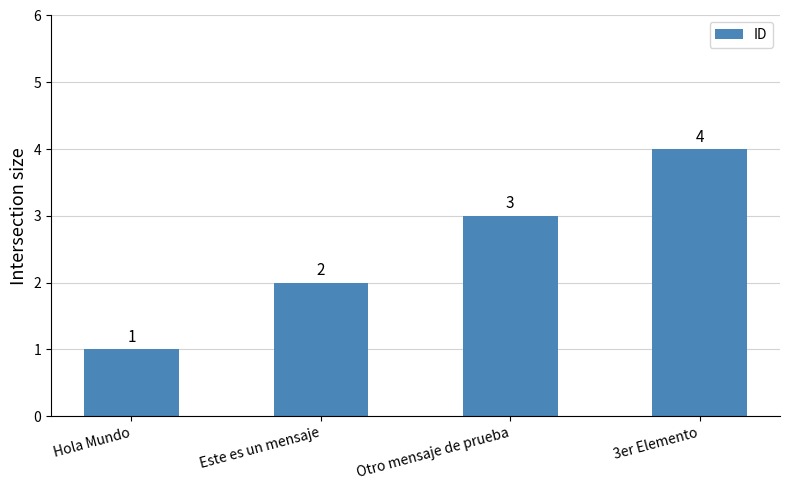

Rank the categories by value from lowest to highest.

Hola Mundo, Este es un mensaje, Otro mensaje de prueba, 3er Elemento